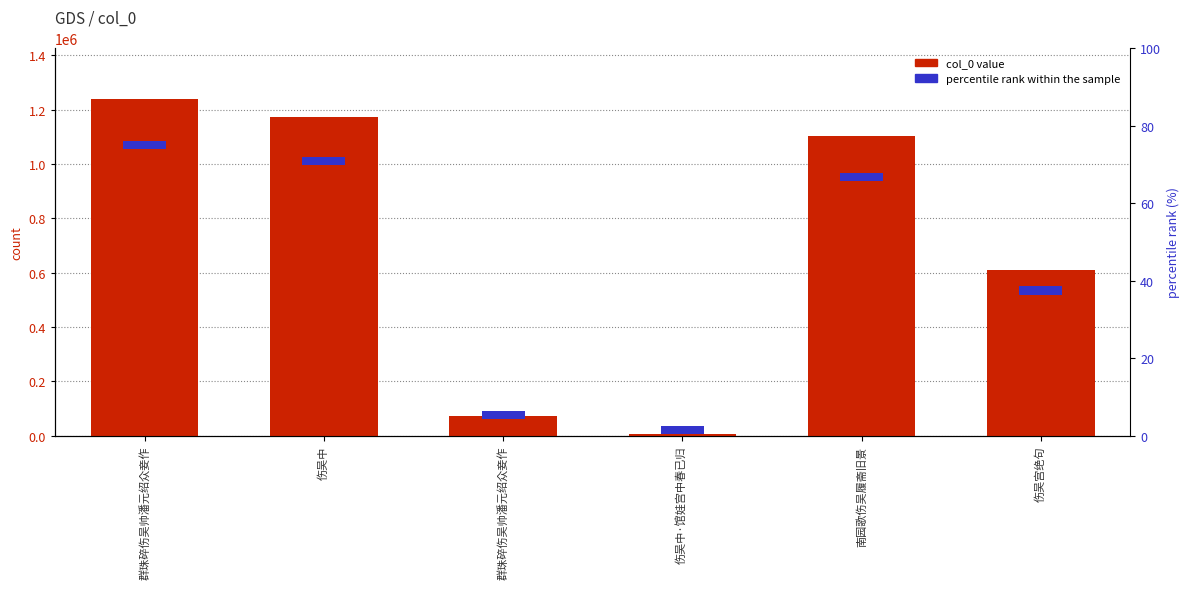

List the labels in order of value, smallest first.

伤吴中·馆娃宫中春已归, 群珠碎伤吴帅潘元绍众妾作, 伤吴宫绝句, 南园歌伤吴履斋旧景, 伤吴中, 群珠碎伤吴帅潘元绍众妾作